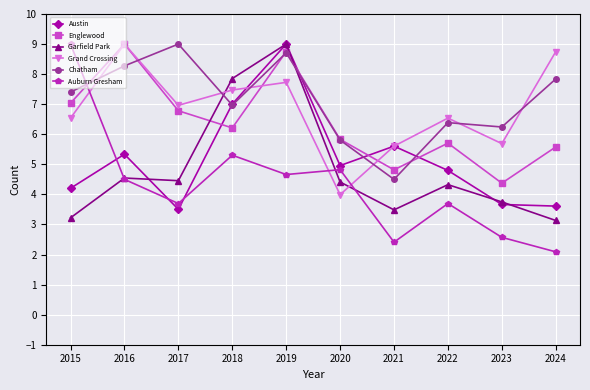

Between which two adjacent categories do Garfield Park and Englewood first intersect?

2017 and 2018